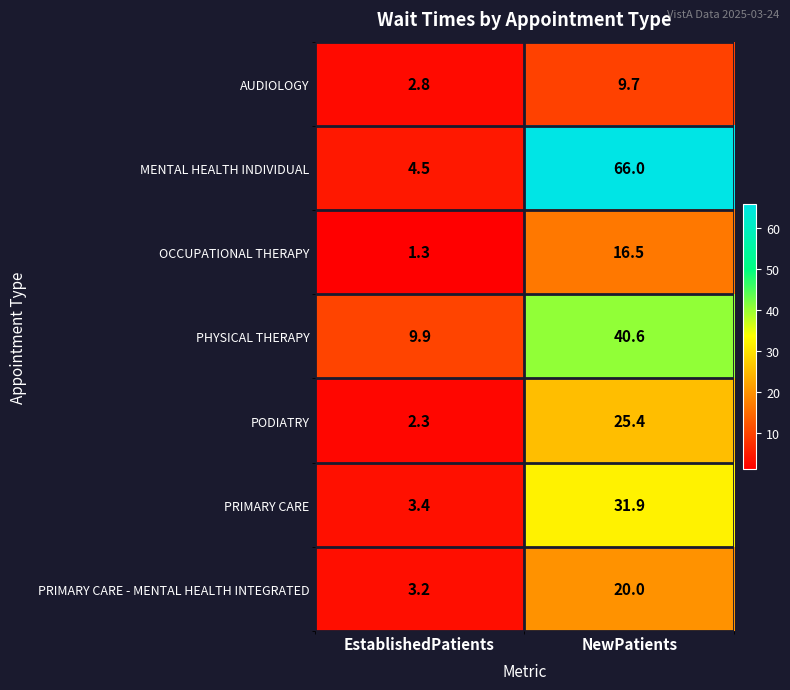

What is the spread (max minus min) of values at NewPatients?

56.3